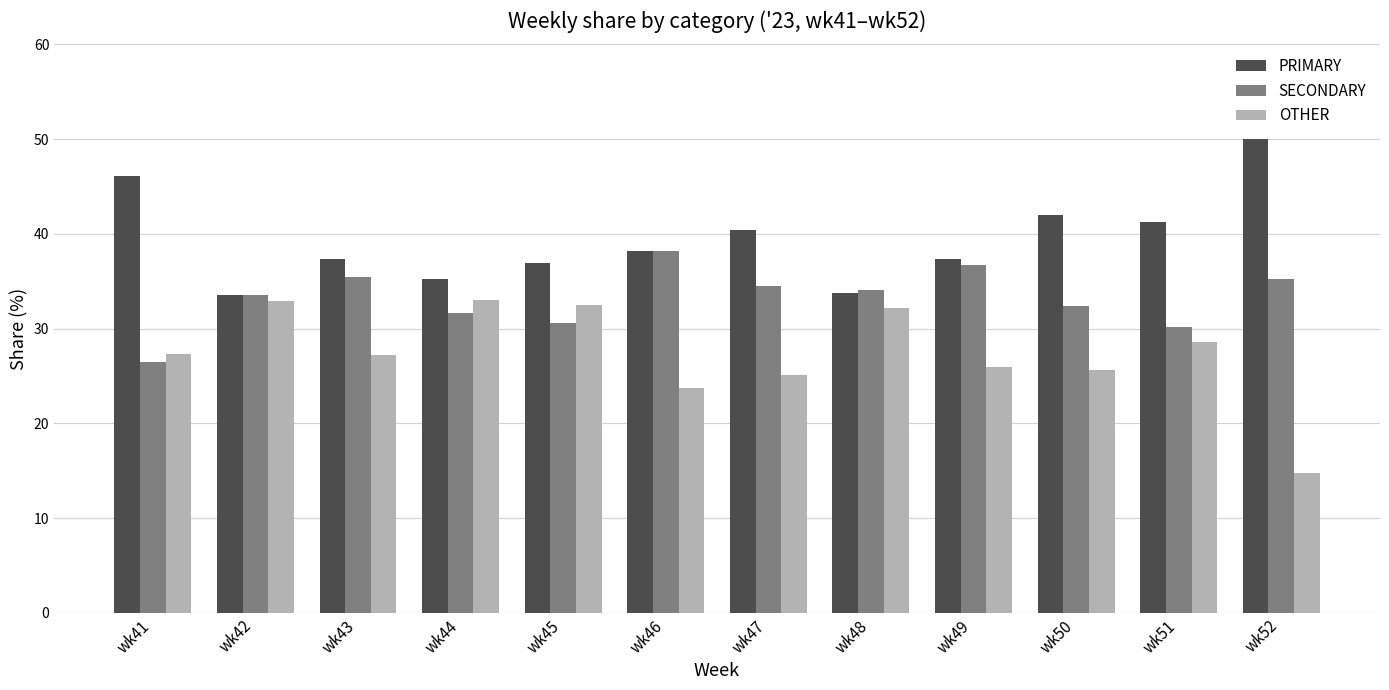

What is the lowest value of the SECONDARY series?

26.5